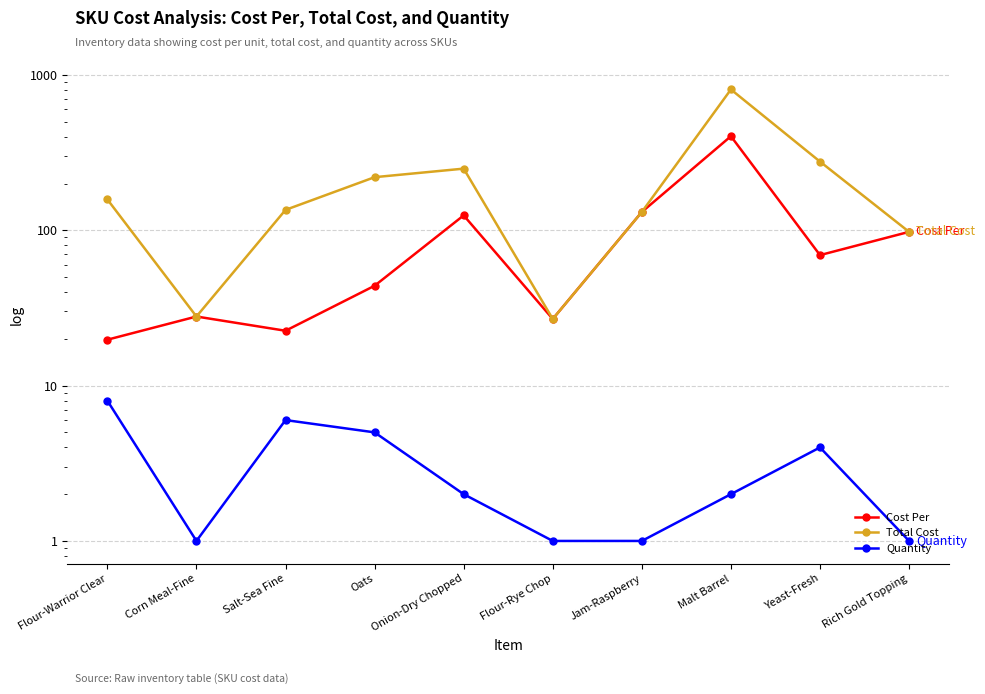

Reading left to right, what are all the values shown in this chart?

Cost Per: 19.8	27.9	22.6	43.9	124.7	26.9	131.2	403.2	69.2	97.7
Total Cost: 158.0	27.9	135.3	219.7	249.4	26.9	131.2	806.4	276.8	97.7
Quantity: 8.0	1.0	6.0	5.0	2.0	1.0	1.0	2.0	4.0	1.0